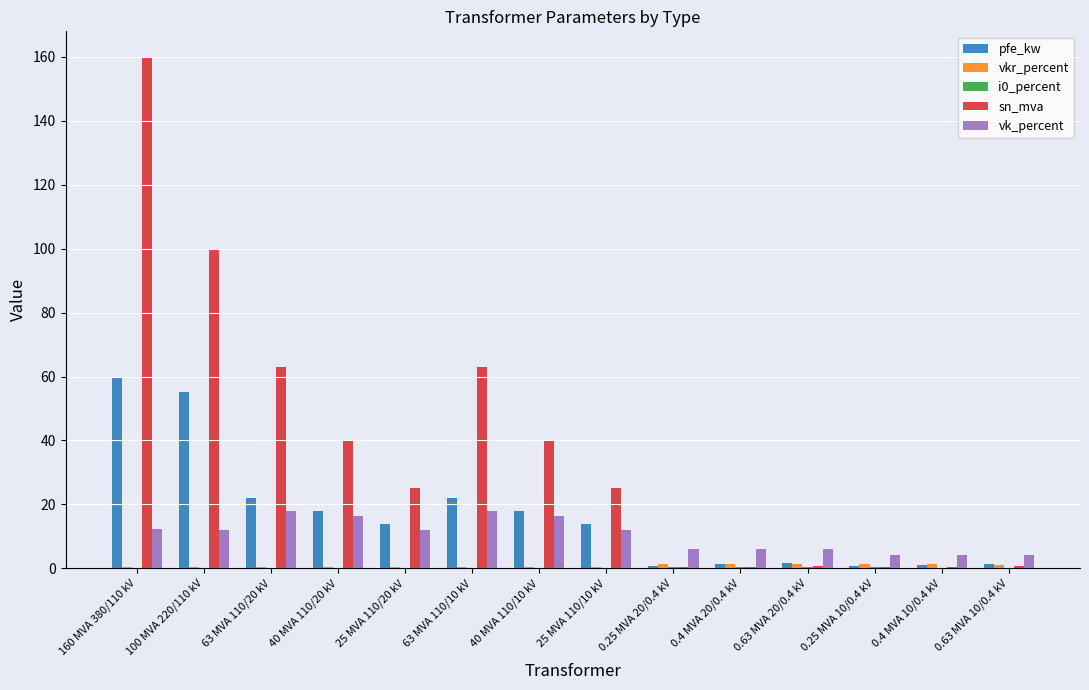

Which series has the widest spread of values?

sn_mva